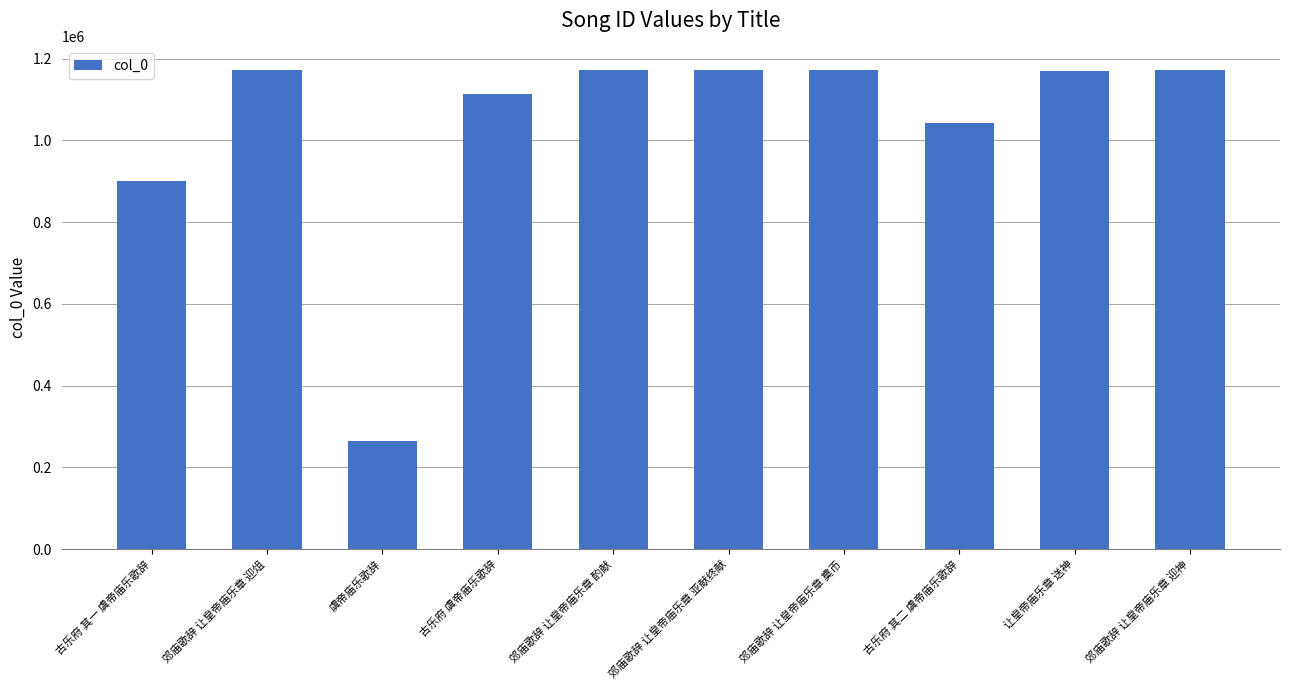

What is the greatest value displayed?

1171423